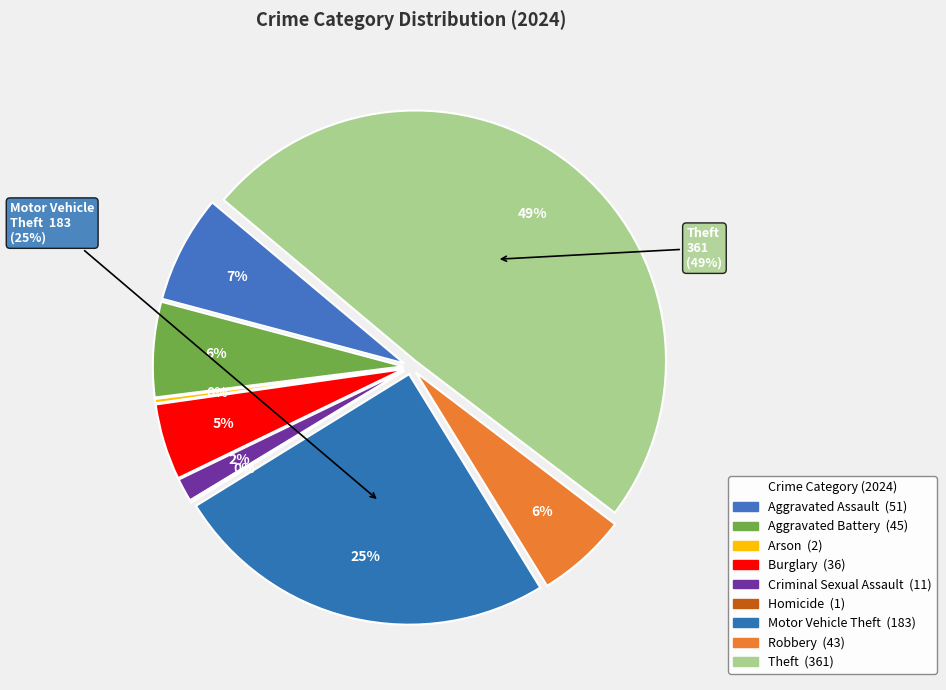

How many segments does this pie chart have?

9